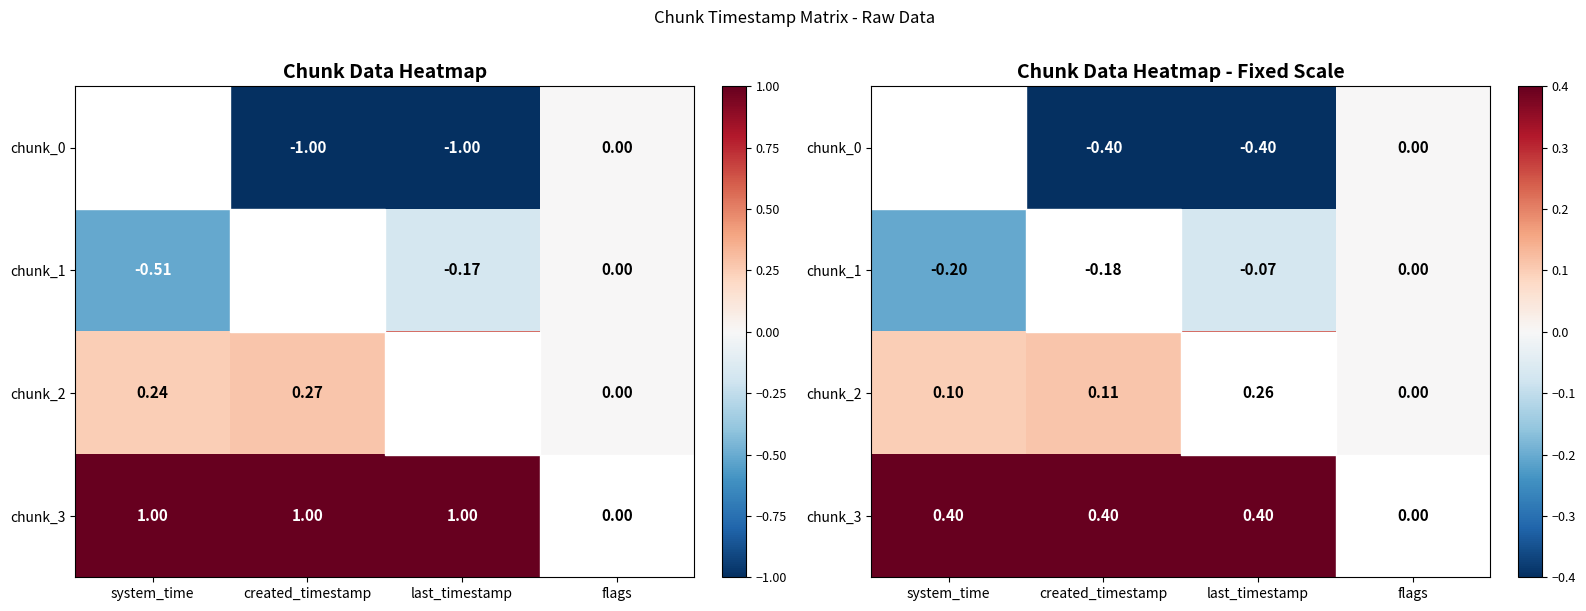

What is the total value across all series at created_timestamp?

-0.1